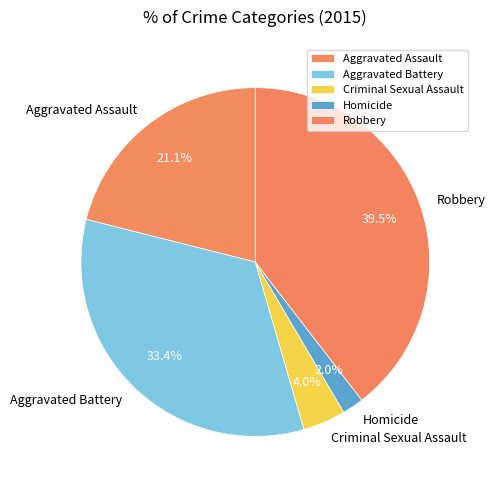

To the nearest percent, what is the average slice percentage?

20%